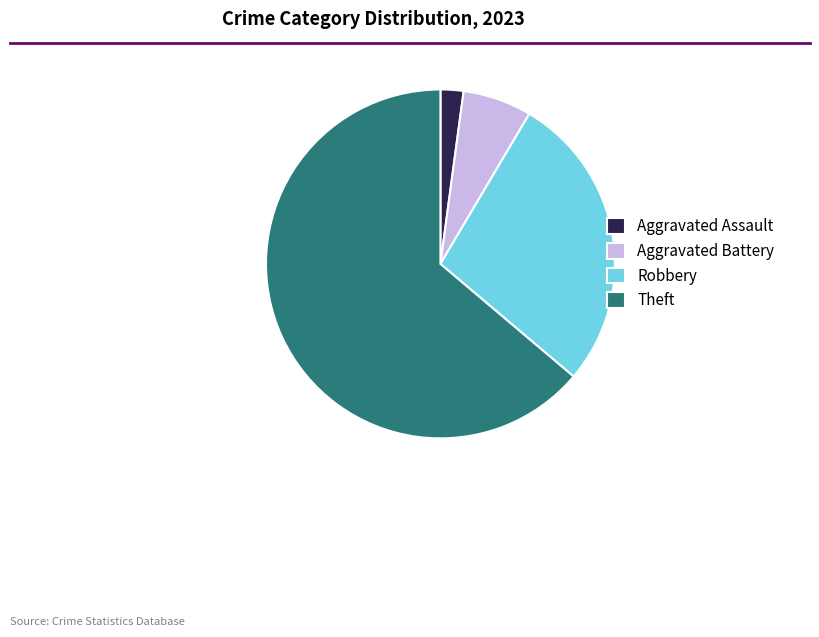

Do Aggravated Assault and Robbery together represent more than half of the pie?

No